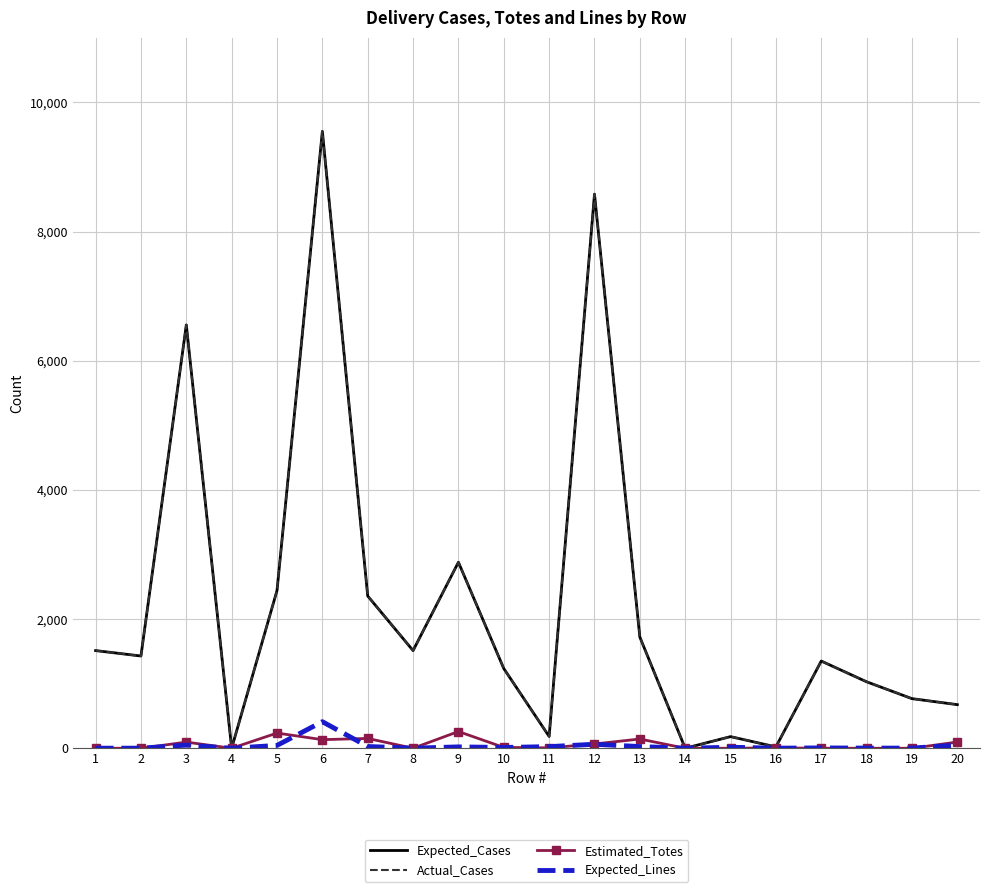

Where is Expected_Lines nearest to the value 205?

12